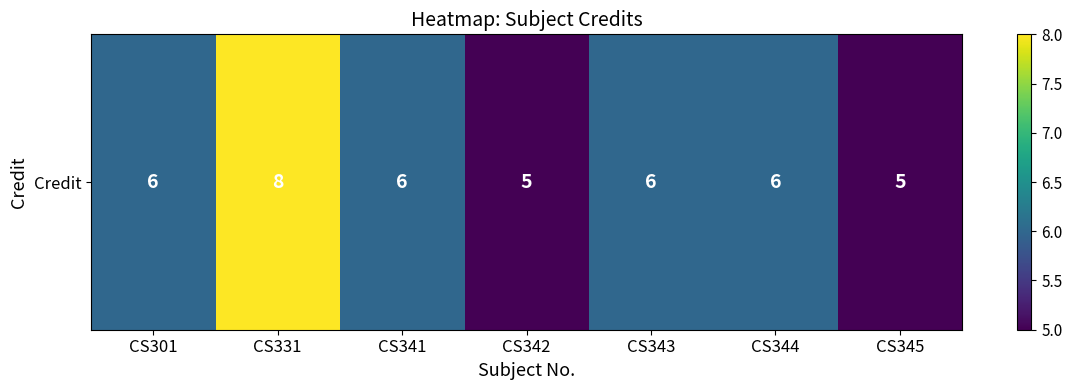

What is the difference between the maximum and minimum values?

3